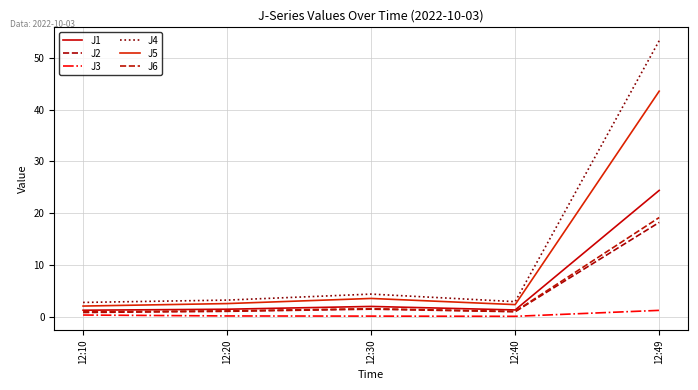

What is the value of the J5 point at the 3rd from the left?

3.5